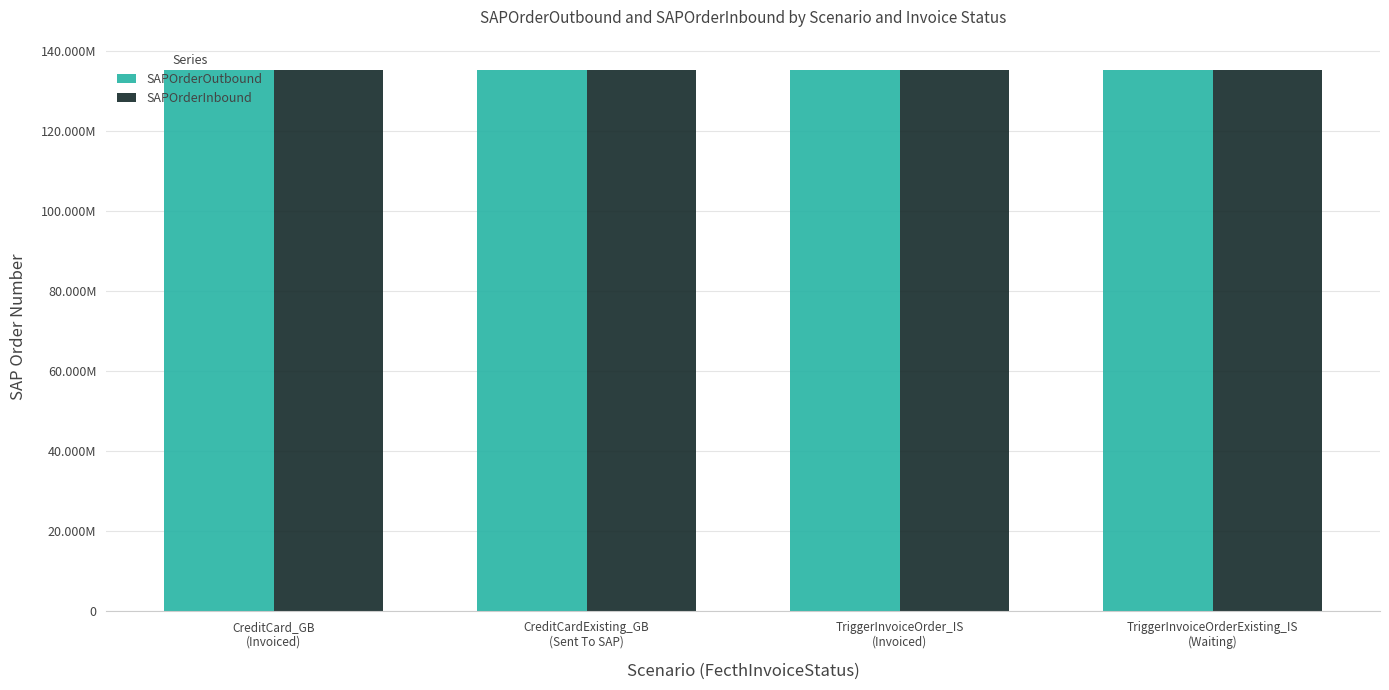

Are the bars grouped side by side (vs. stacked)?

Yes